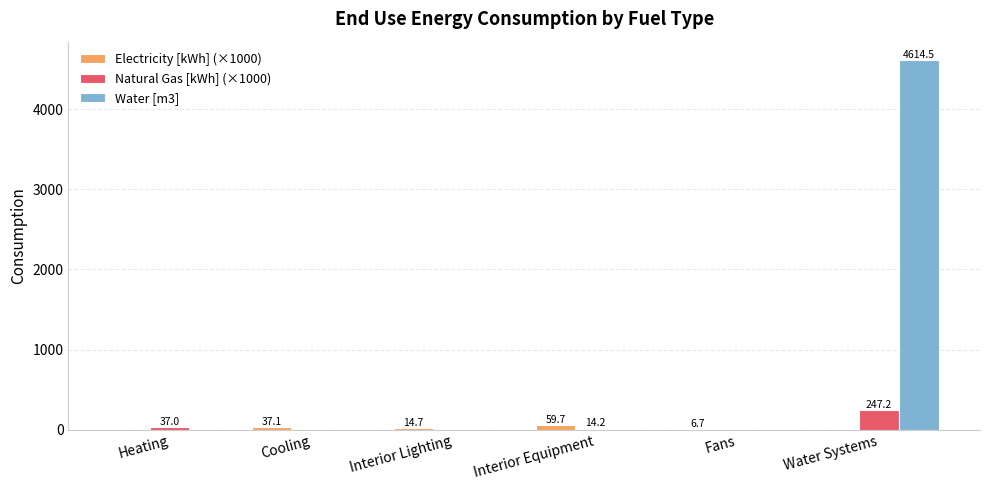

Which series has the widest spread of values?

Water [m3]